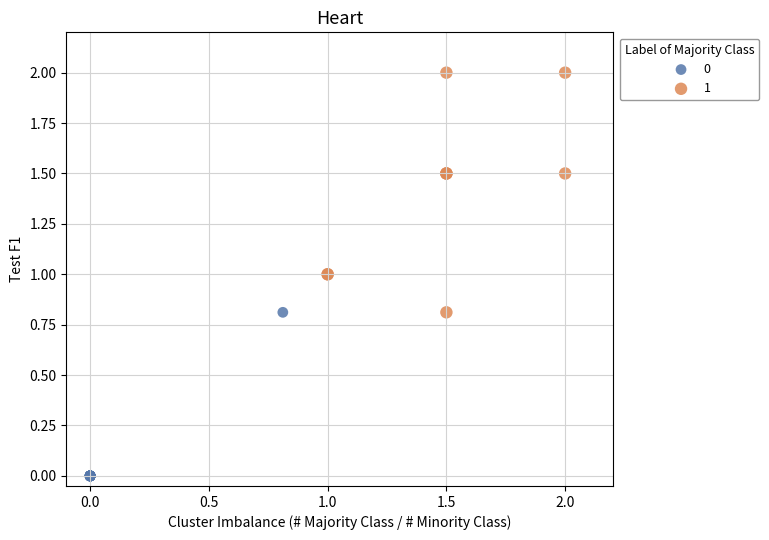

Which series reaches the maximum Y coordinate?

1